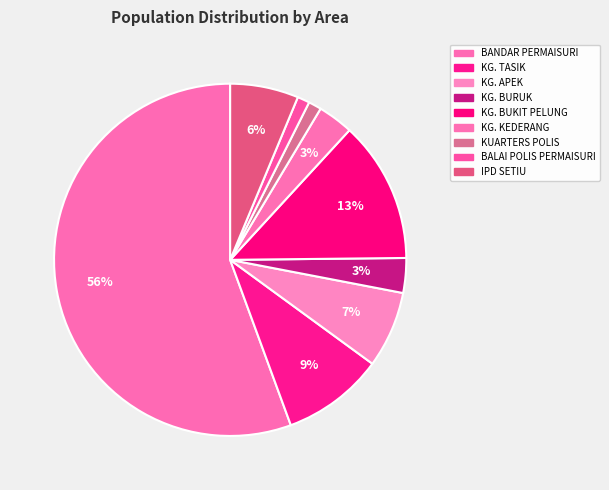

How many segments does this pie chart have?

9